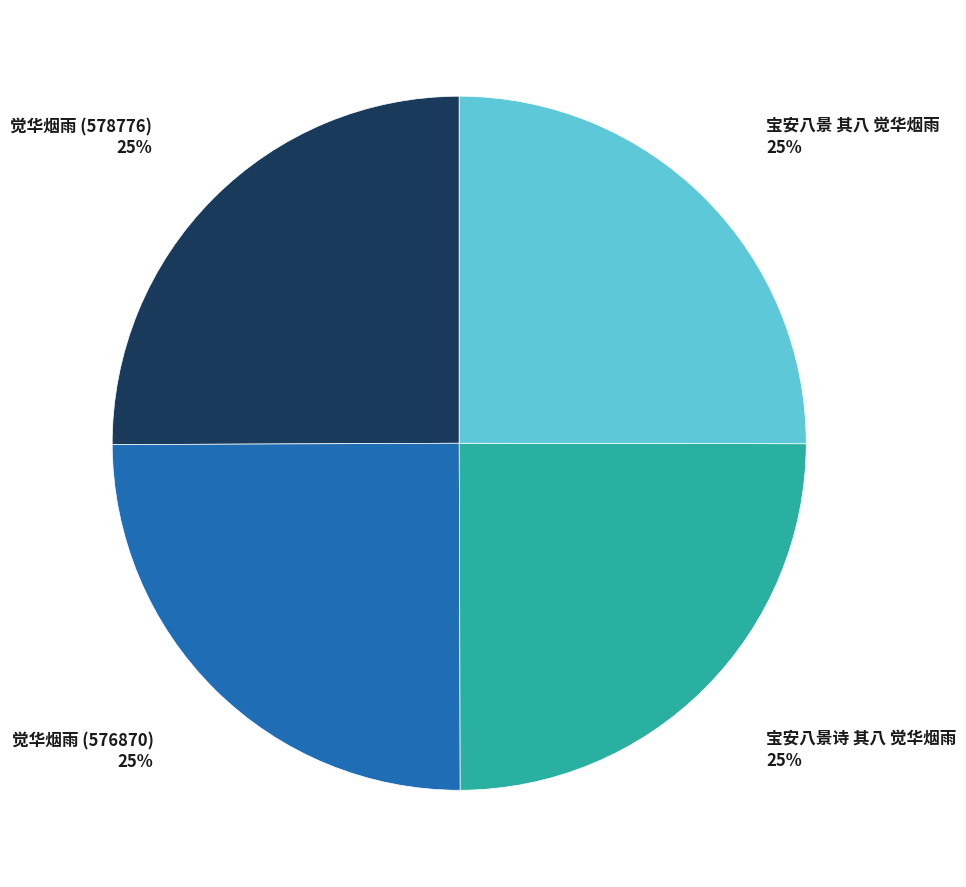

To the nearest percent, what is the average slice percentage?

25%